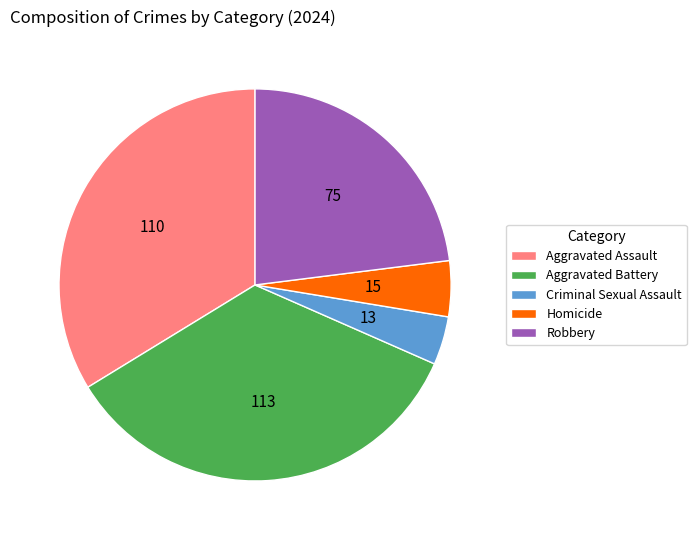

Is Robbery the majority of the pie?

No